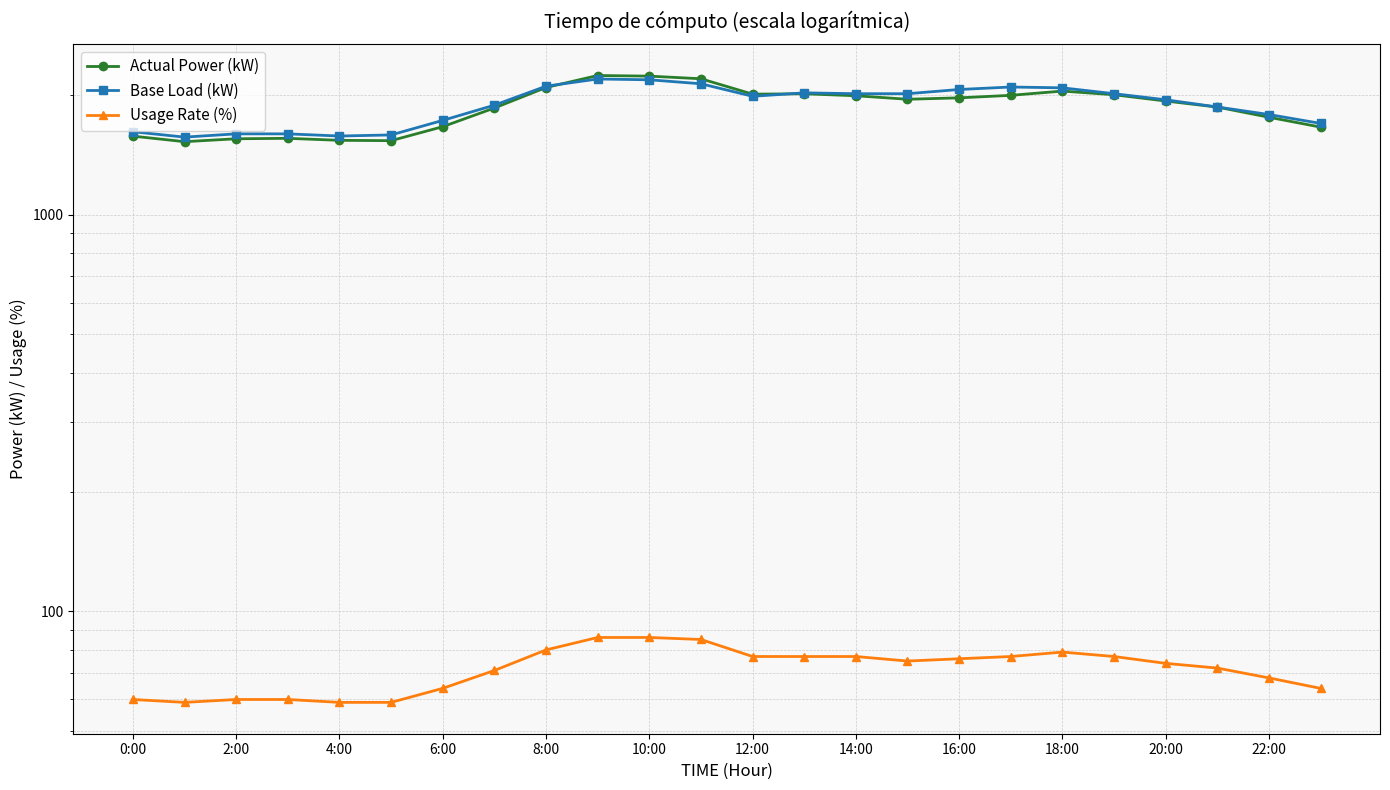

How many times do Actual Power (kW) and Base Load (kW) cross each other?

2